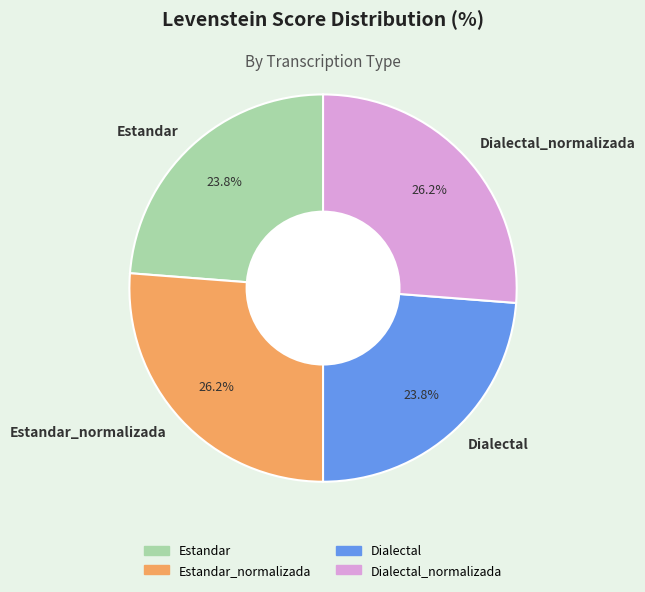

What percentage do Estandar and Dialectal together represent?

47.6%